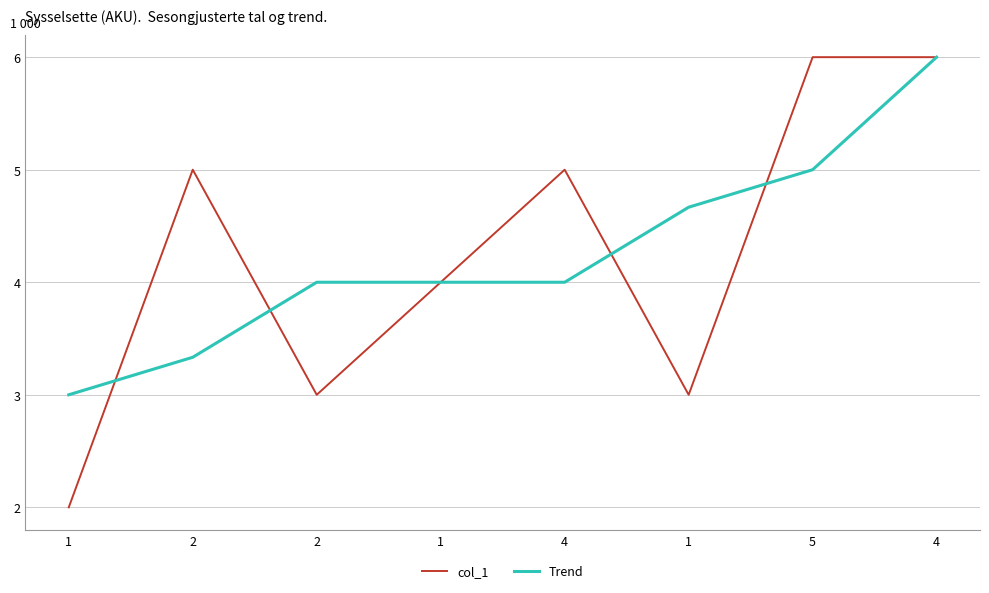

The Trend series shows 6.3 at 4. True or false?

False